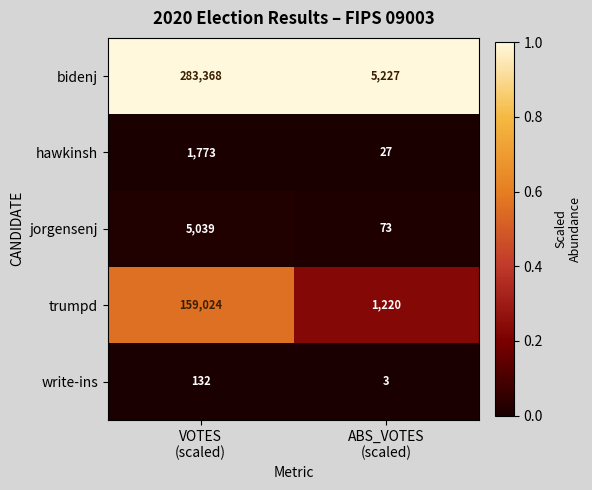

Reading left to right, transcribe all the data shown in this chart.

bidenj: 283368	5227
hawkinsh: 1773	27
jorgensenj: 5039	73
trumpd: 159024	1220
write-ins: 132	3